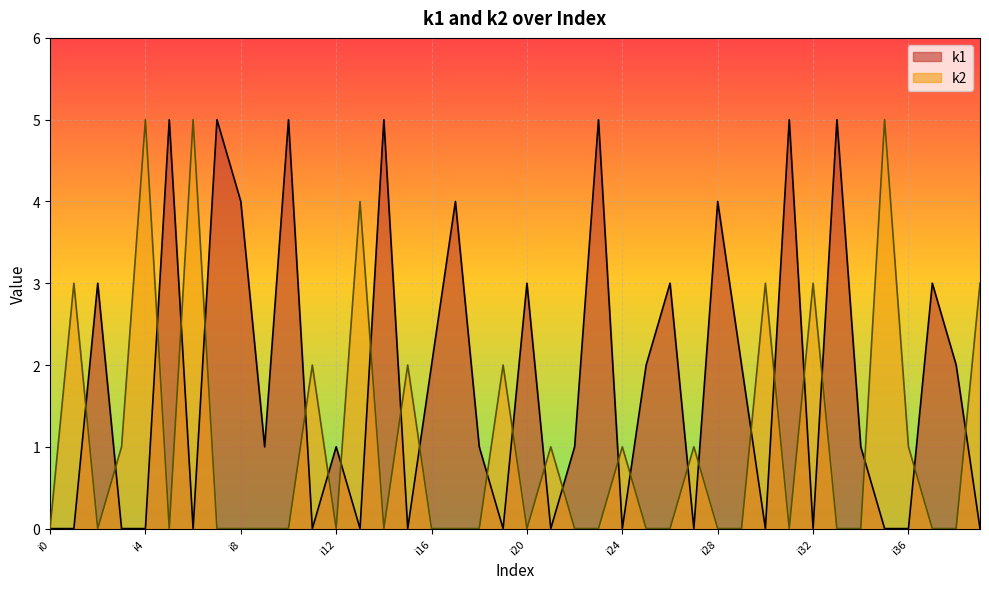

What is the total value across all series at i17?

4